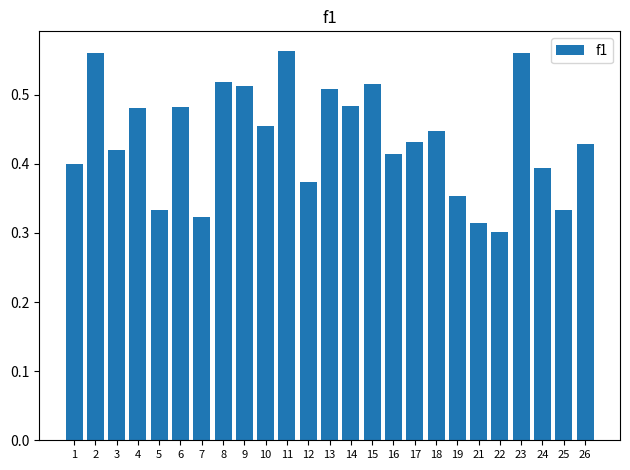

The chart shows a value of 0.9 at 2. True or false?

False